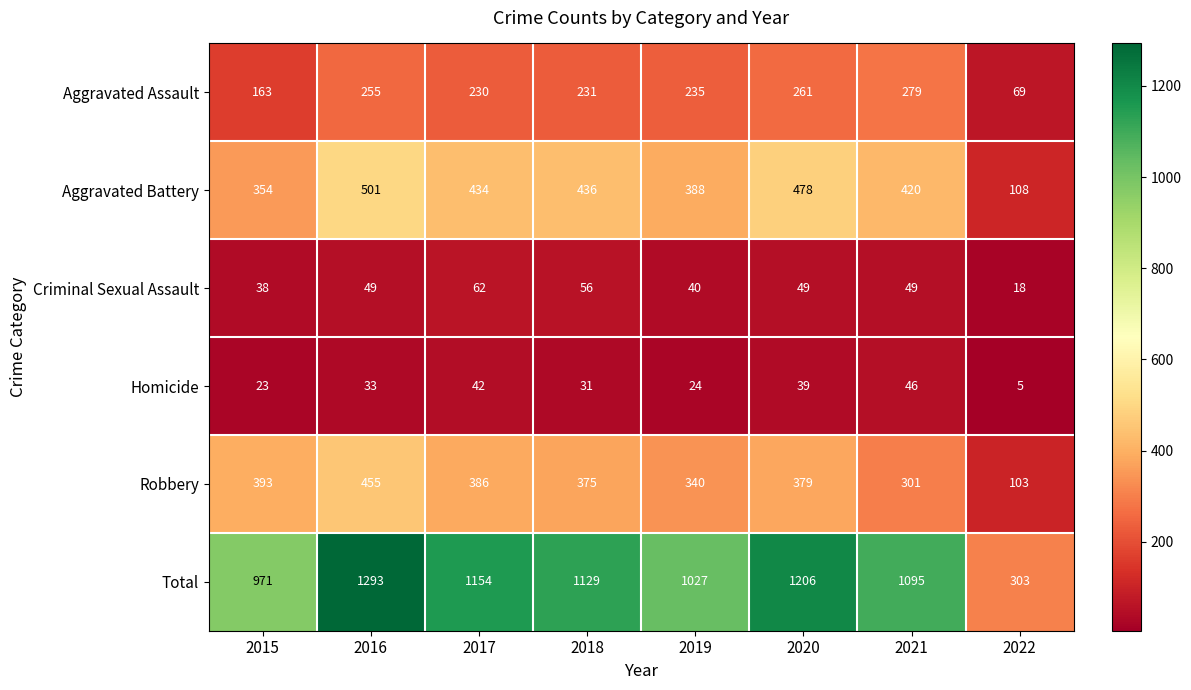

Count the number of categories in the chart.

8